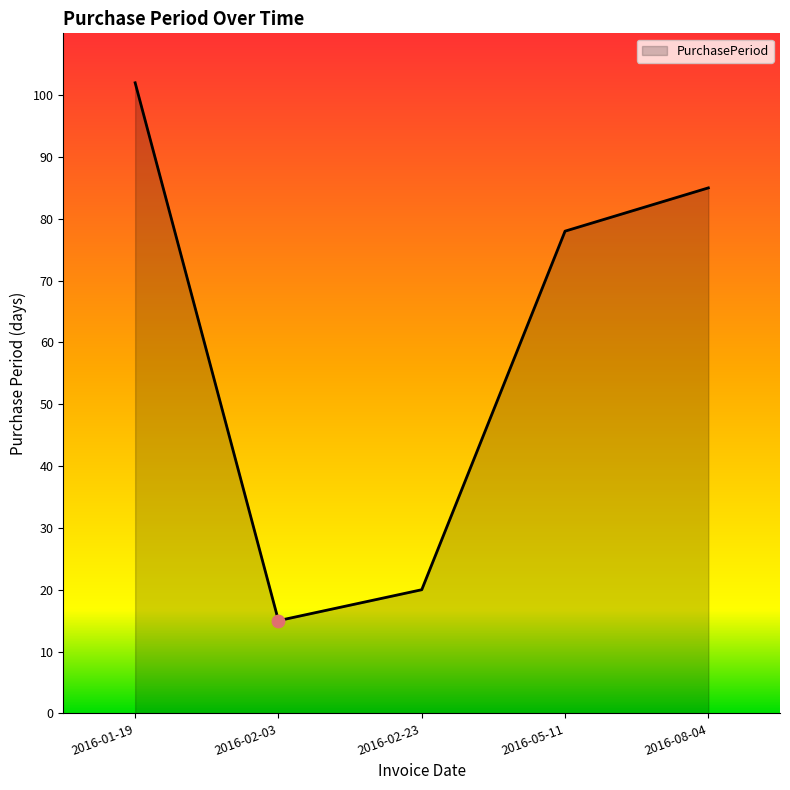

Which has a higher value, 2016-02-23 or 2016-01-19?

2016-01-19